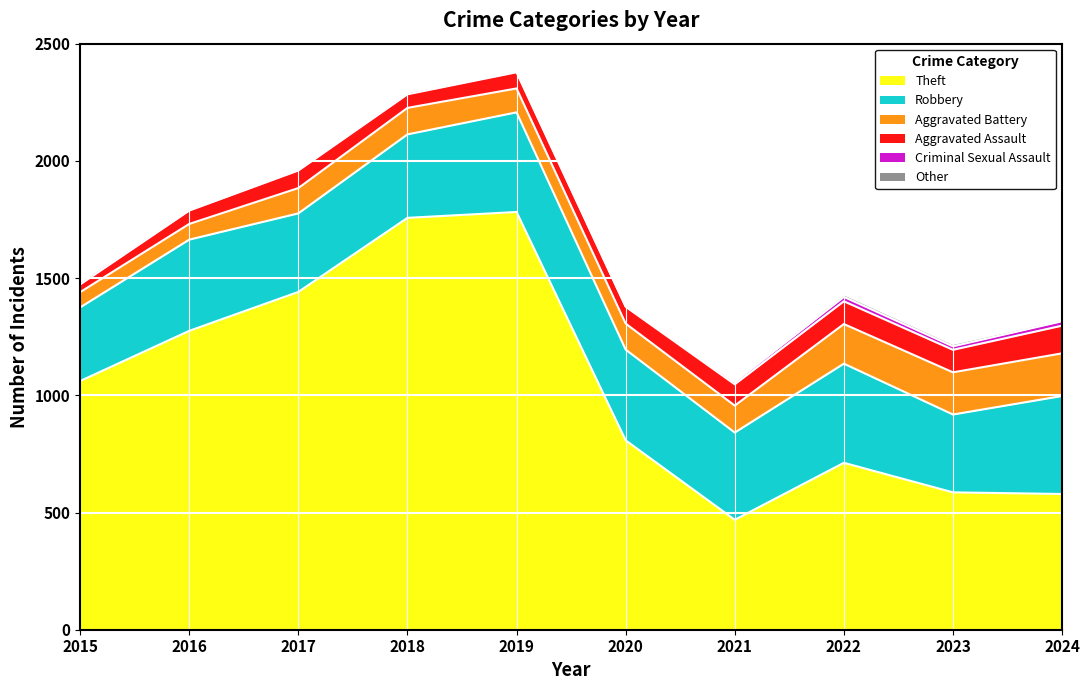

Rank the series by their maximum value, from highest to lowest.

Theft, Robbery, Aggravated Battery, Aggravated Assault, Criminal Sexual Assault, Other